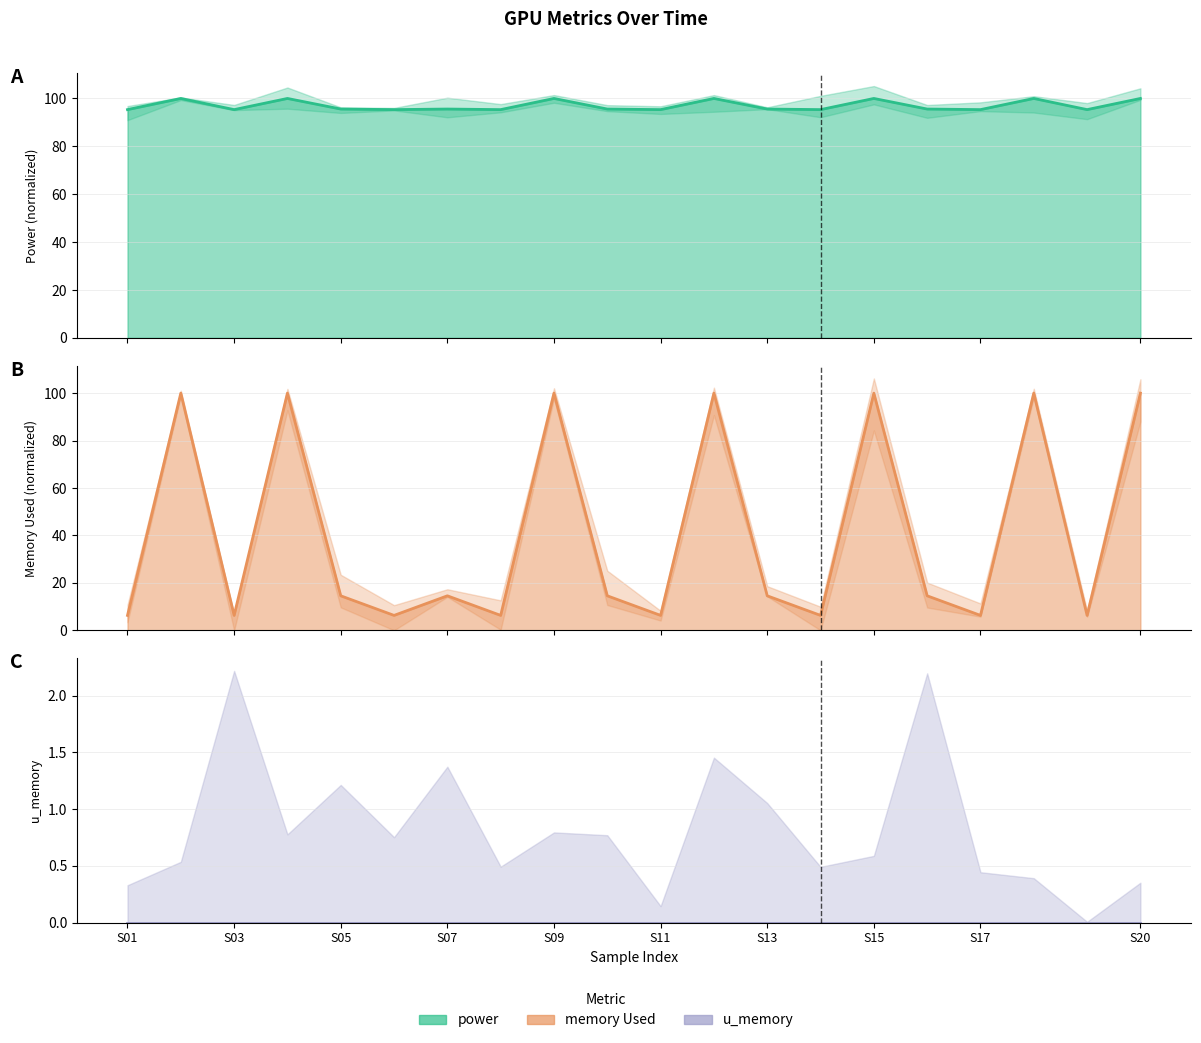

How many lines are shown in the chart?

3